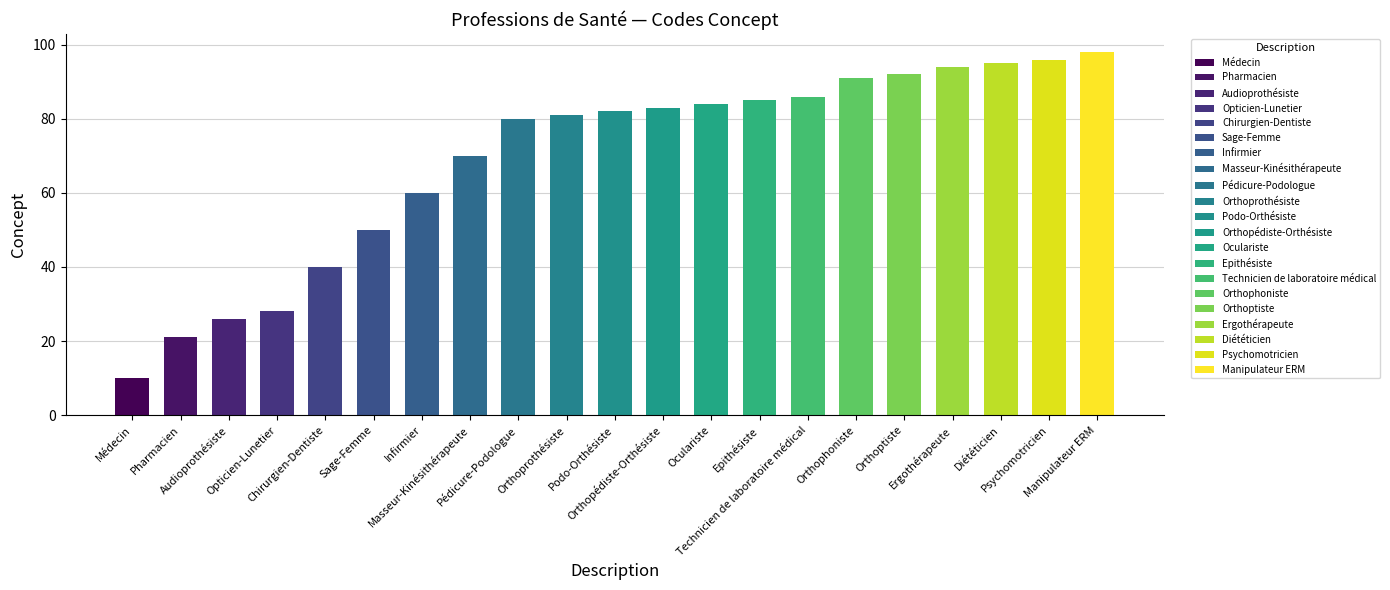

True or false: the data shows 84 at Oculariste.

True